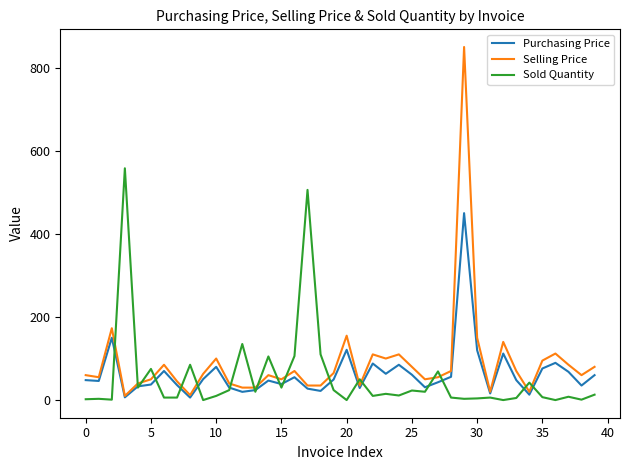

Which series ends up on top after the final intersection of Sold Quantity and Selling Price?

Selling Price